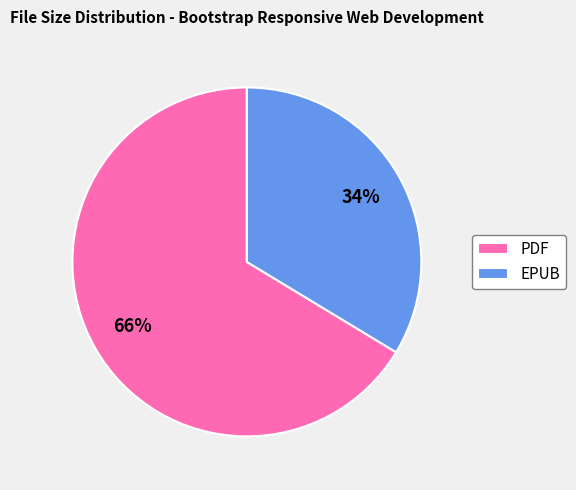

Is the sum of EPUB and PDF greater than half?

Yes